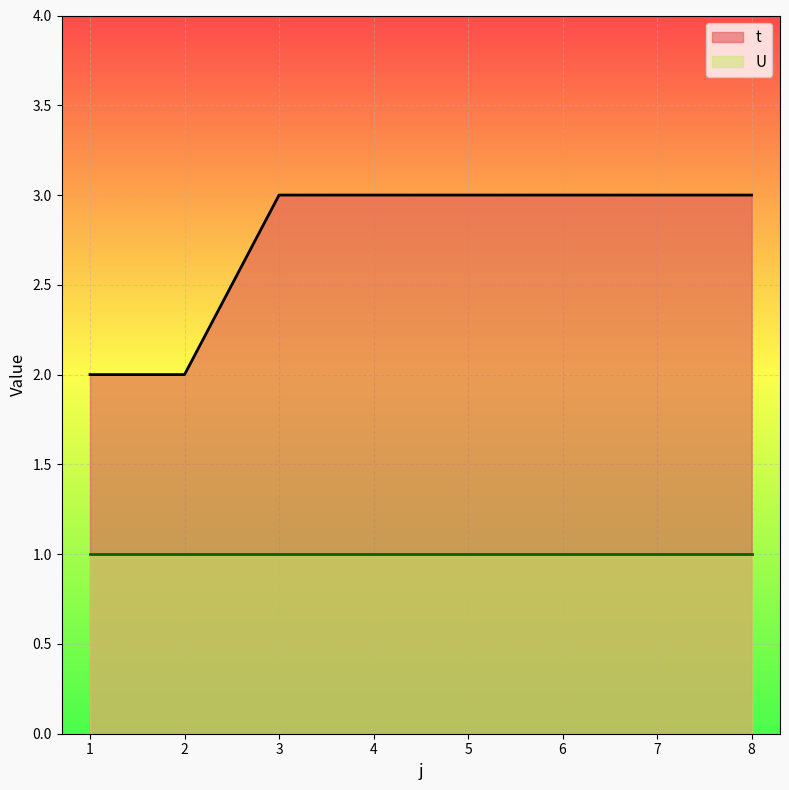

What is the highest value of the t series?

3